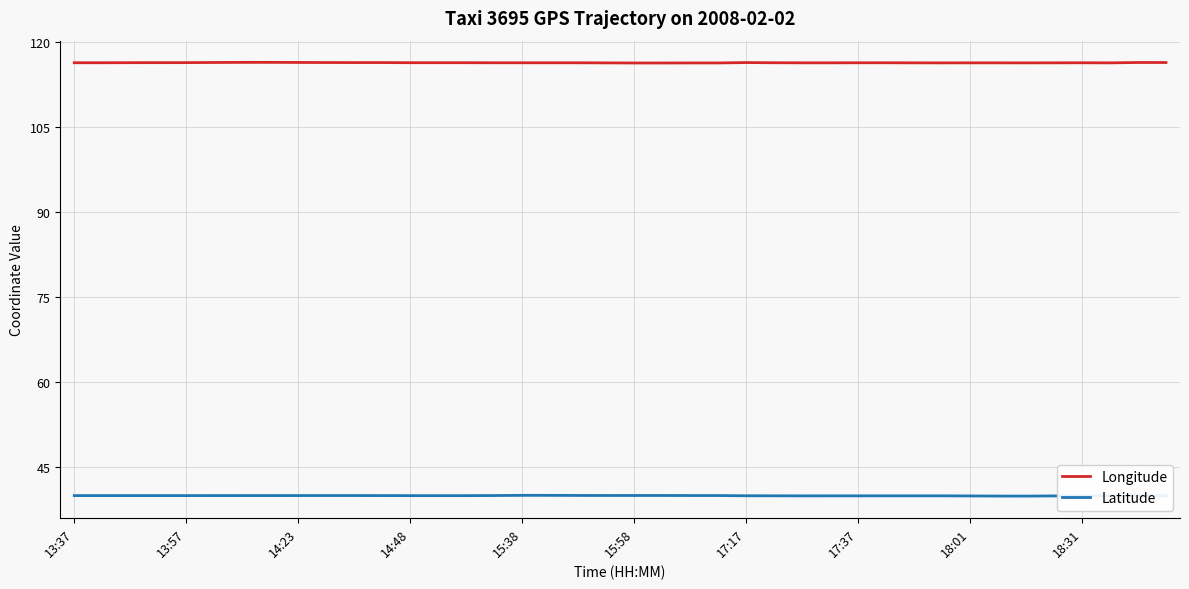

True or false: Latitude and Longitude cross at least once.

False